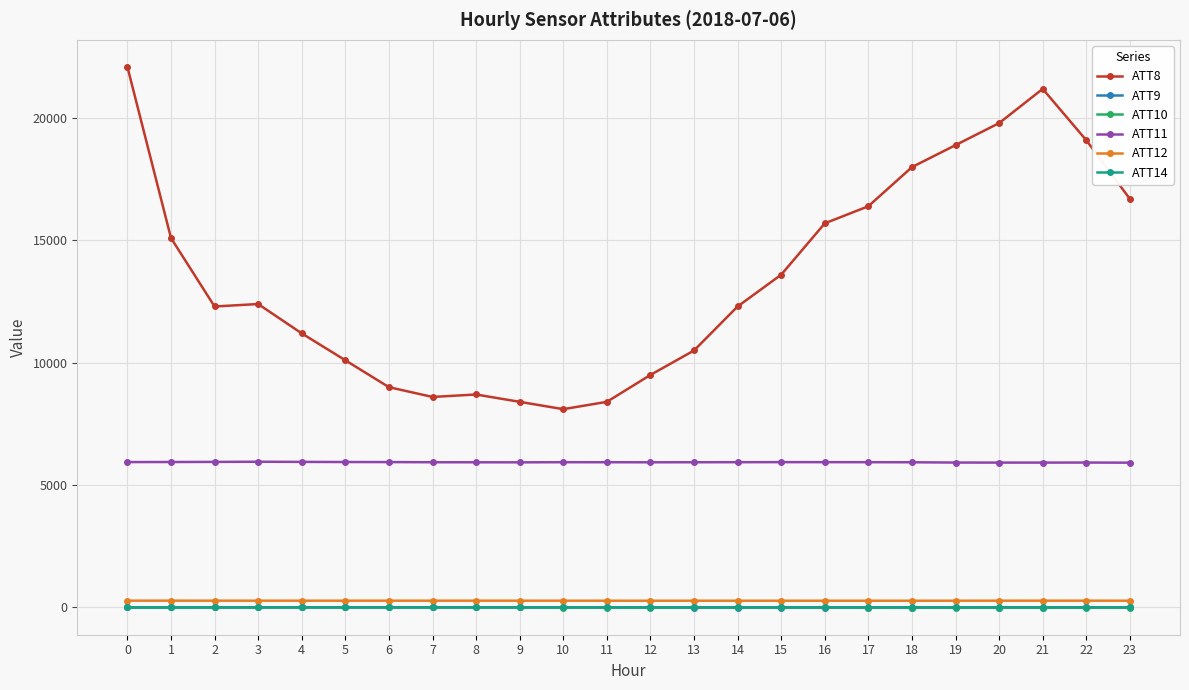

Which series has the largest total across all categories?

ATT8